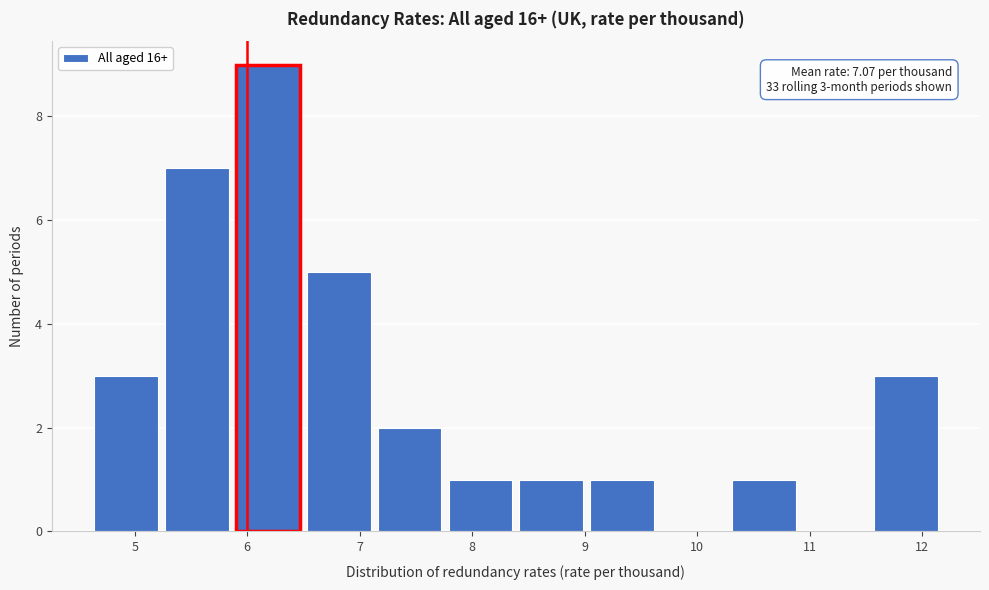

Over which range of the x-axis is the bar tallest?

5.9 to 6.5